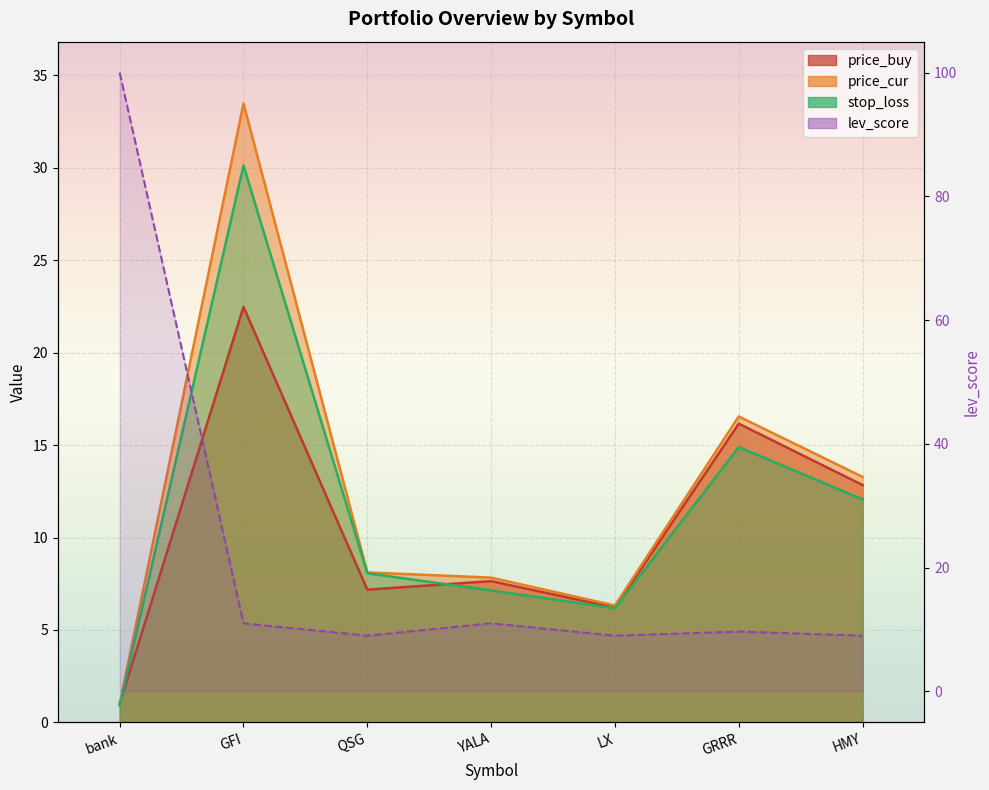

After their last crossing, which series has the higher values: lev_score or stop_loss?

stop_loss